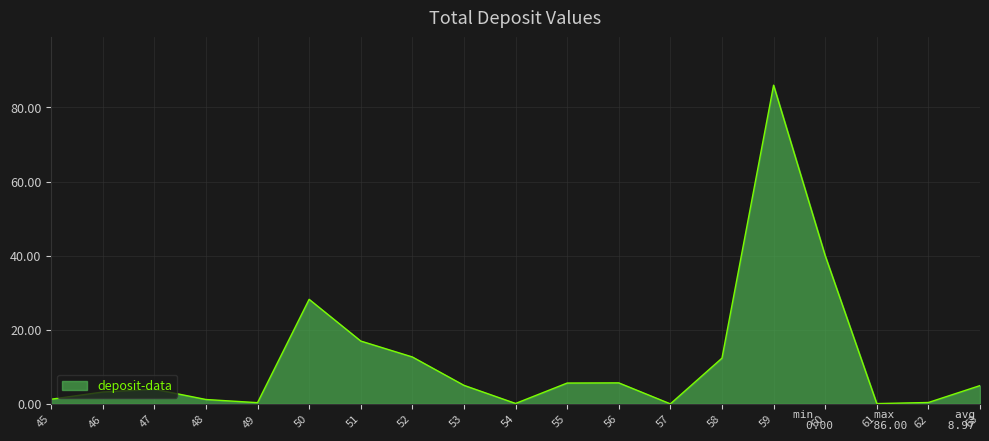

What value does the data have at 48?

1.2